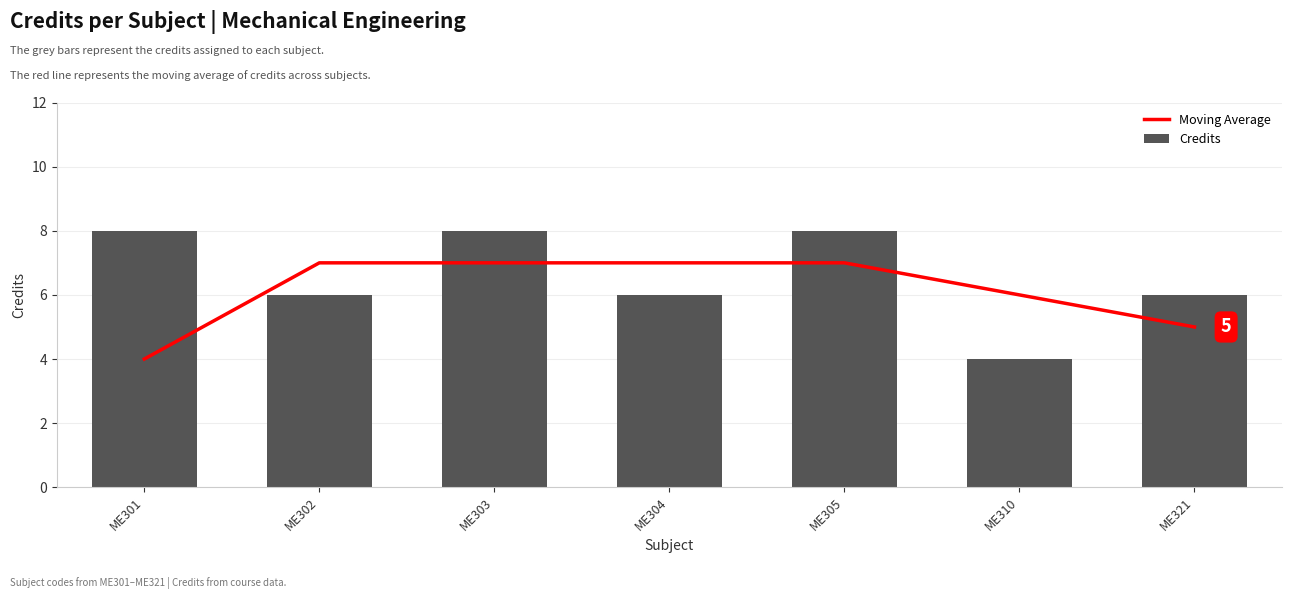

Which series has the largest range (max minus min)?

Credits